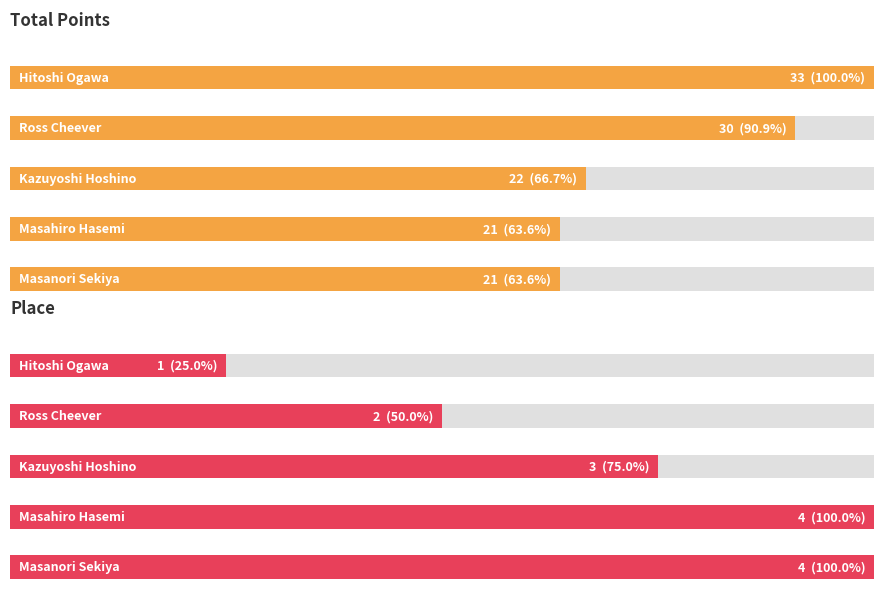

Reading right to left, transcribe all the data shown in this chart.

Total Points: Masanori Sekiya=21	Masahiro Hasemi=21	Kazuyoshi Hoshino=22	Ross Cheever=30	Hitoshi Ogawa=33
Place: Masanori Sekiya=4	Masahiro Hasemi=4	Kazuyoshi Hoshino=3	Ross Cheever=2	Hitoshi Ogawa=1